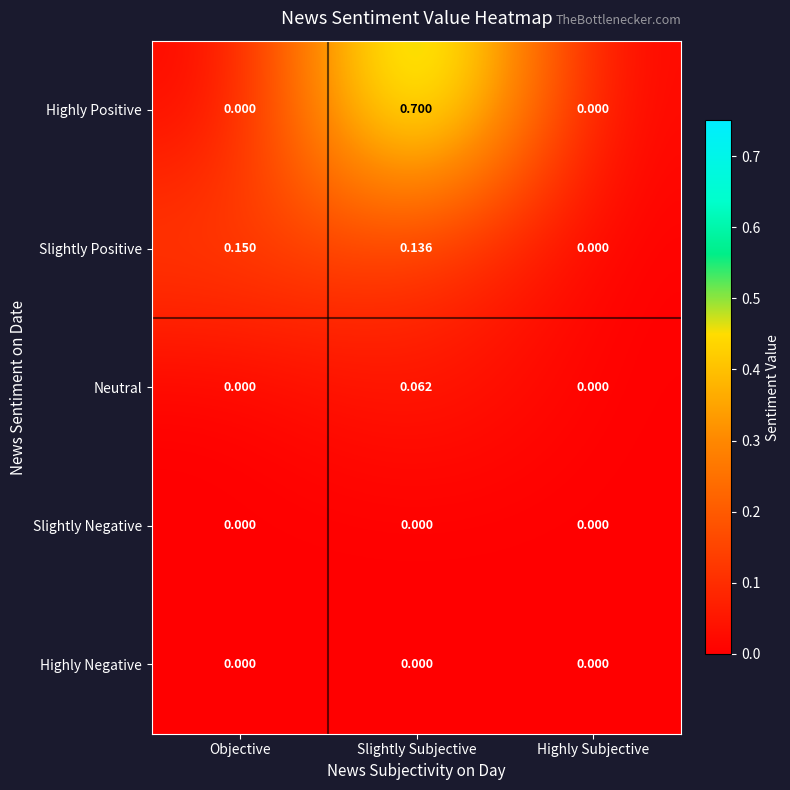

Is the value of Neutral at Slightly Subjective greater than the value of Slightly Positive at Slightly Subjective?

No